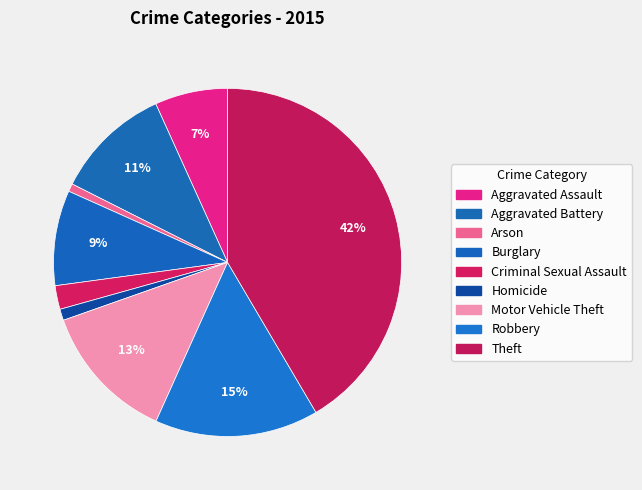

To the nearest percent, what percentage of the pie is Homicide?

1%